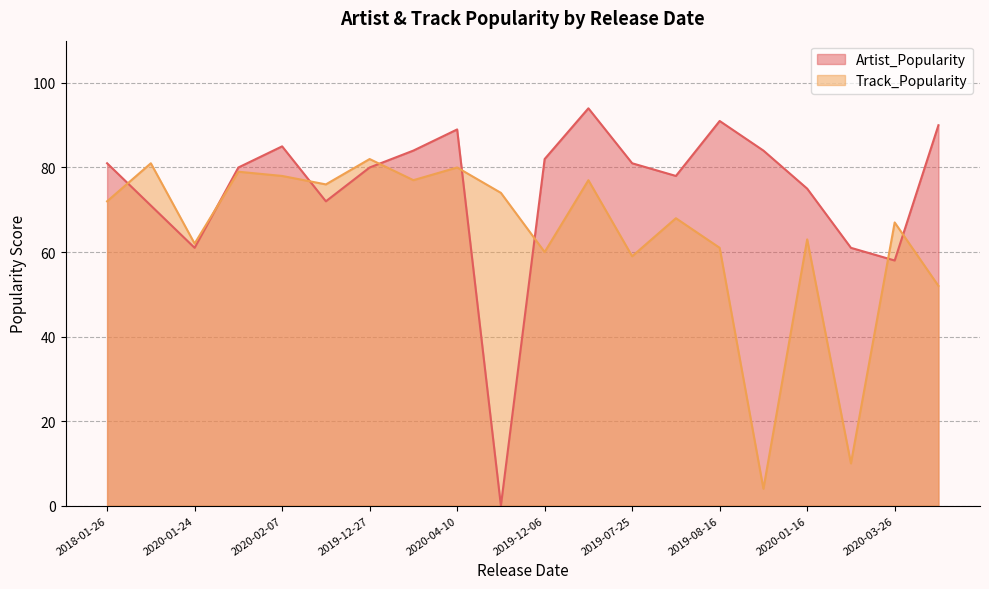

The Track_Popularity series shows 78 at 2020-02-07. True or false?

True